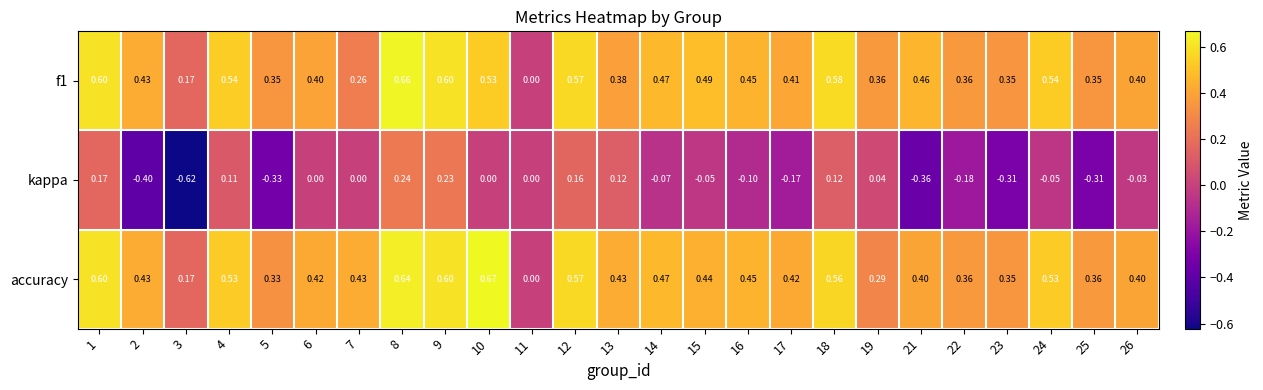

Which series has the largest total across all categories?

accuracy